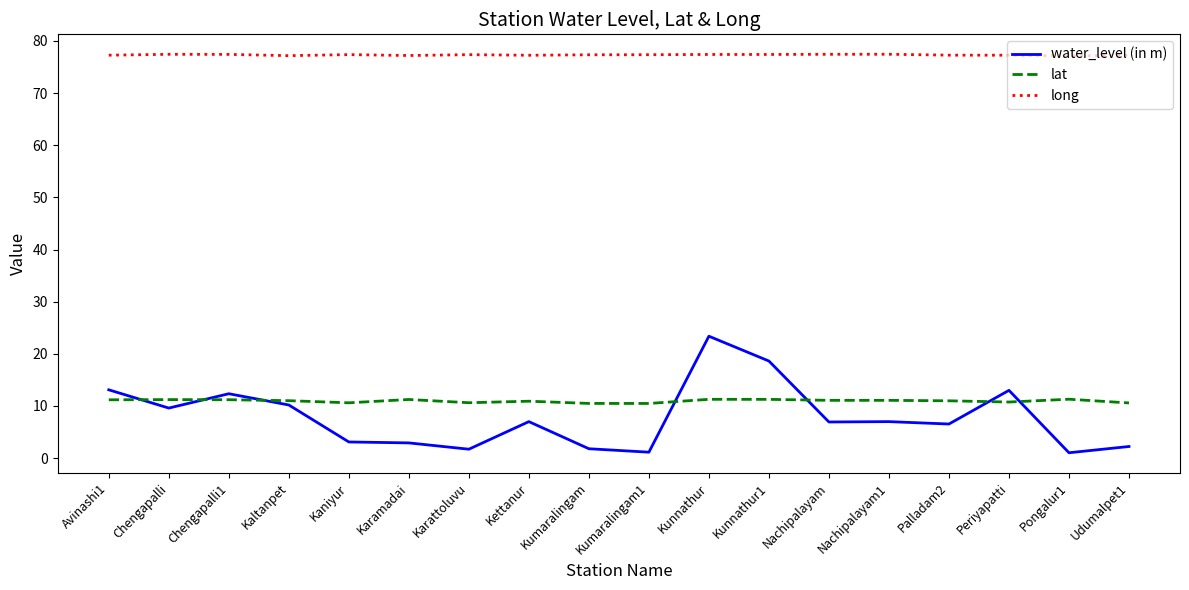

The value of lat at Udumalpet1 is 18.9. True or false?

False